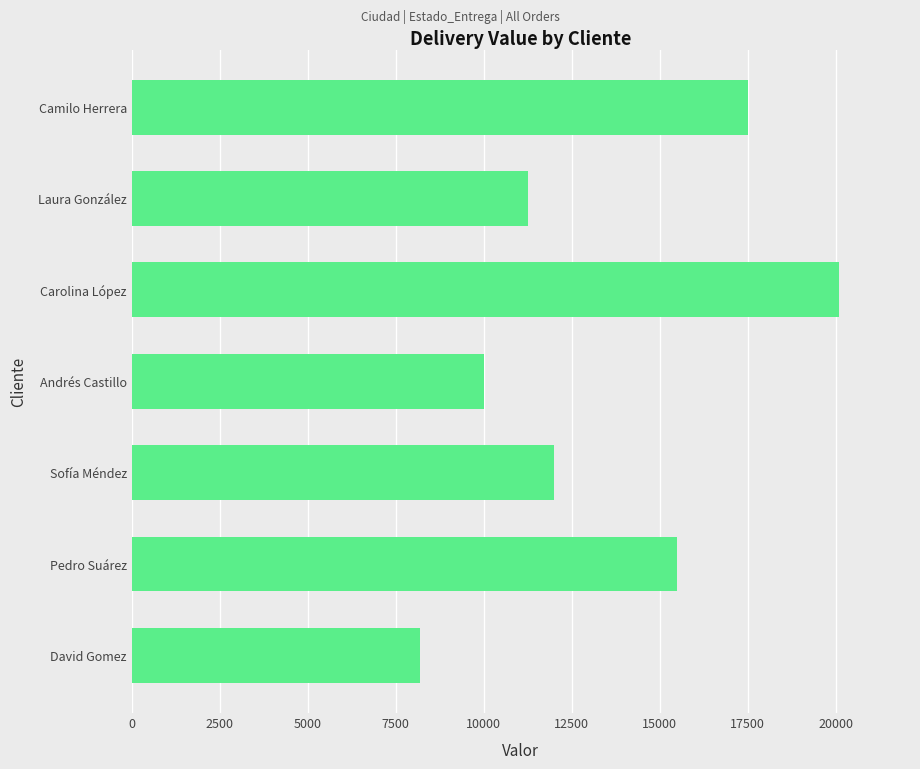

How many bars are there in total?

7